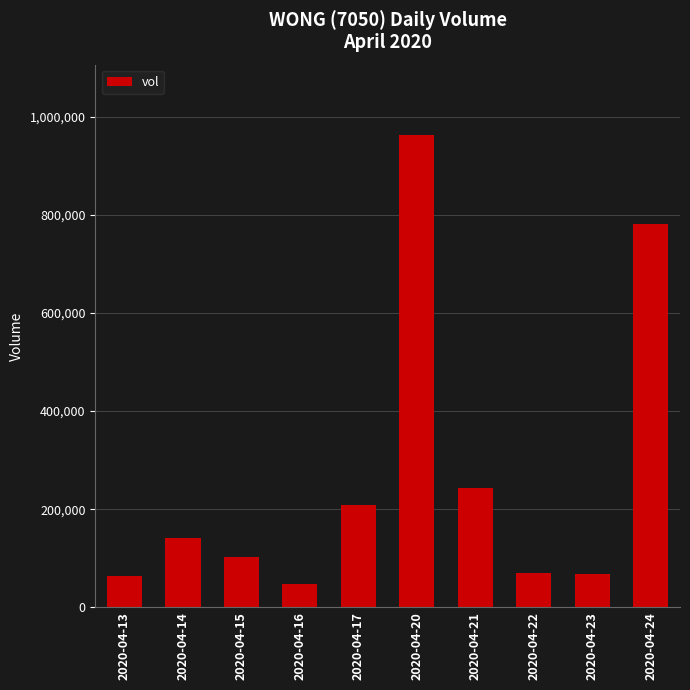

What is the value of the 8th bar from the left?

70000